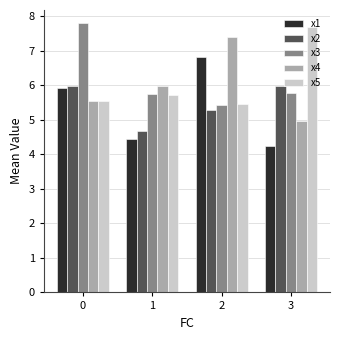

How many data points in x2 are less than 5?

1